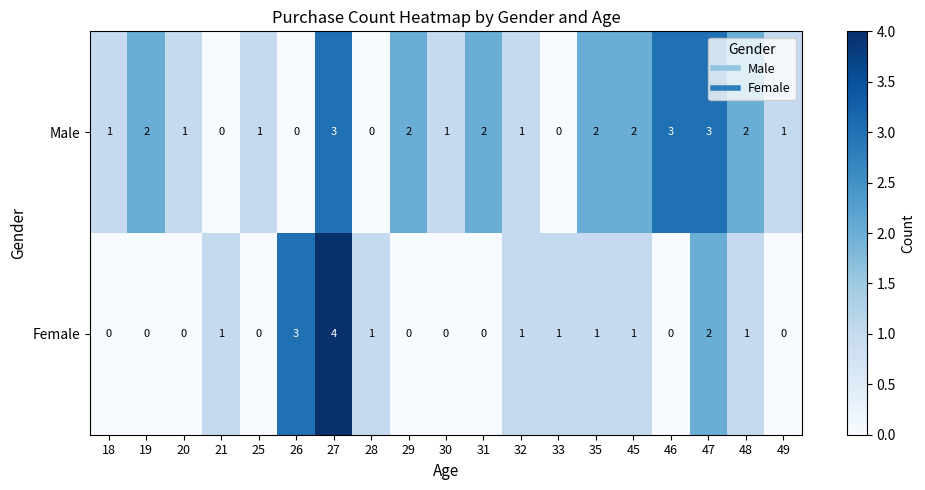

At which label is Female closest to 2?

47